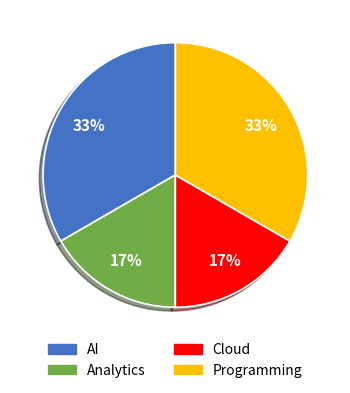

Is there a majority slice in this chart?

No